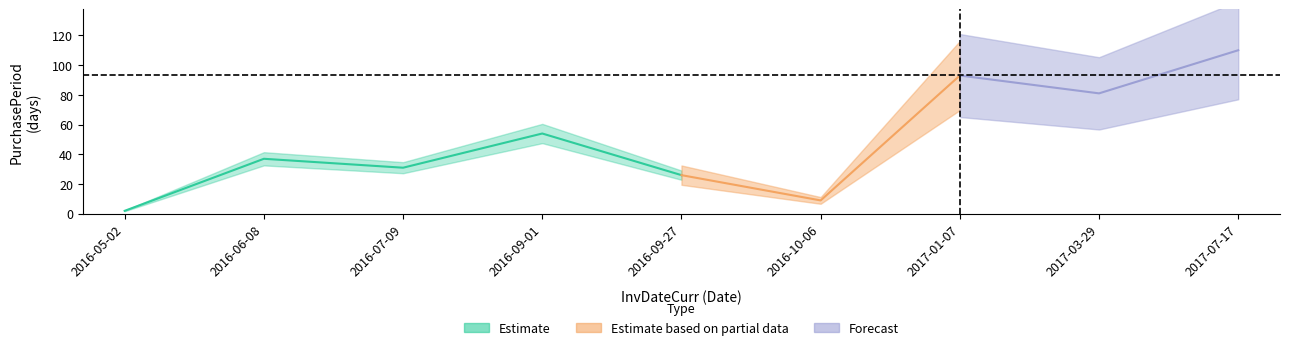

Which label corresponds to the smallest value in the chart?

2016-05-02